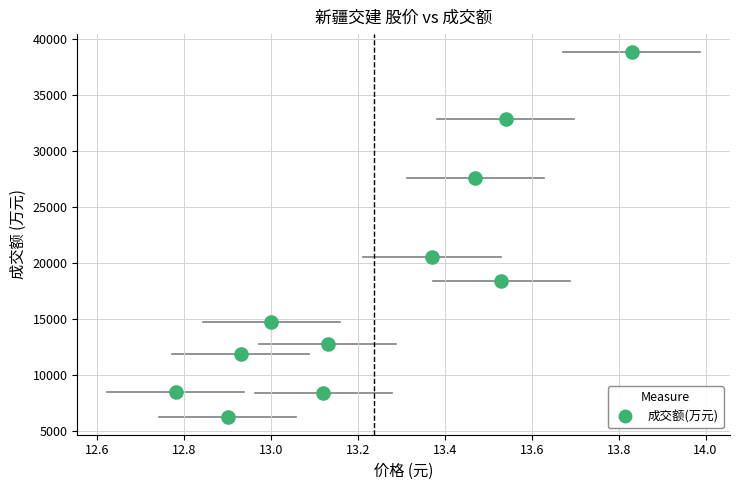

What Y value in the scatter plot is closest to 22570?

20601